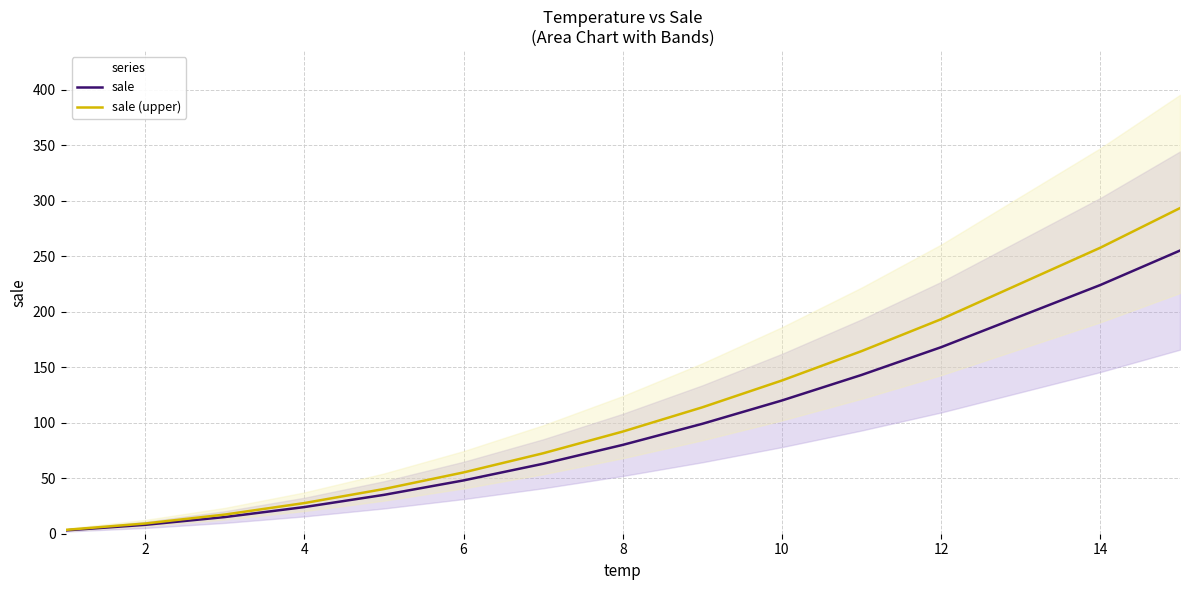

What is the difference between the maximum and minimum values in the sale (upper) series?

289.8